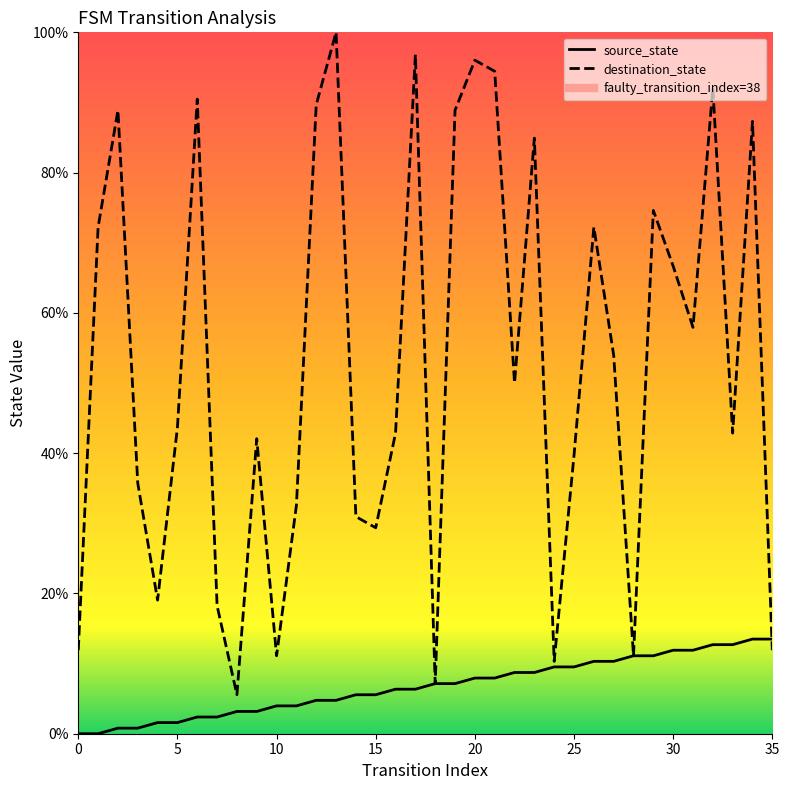

Where is the first local minimum for destination_state?

4